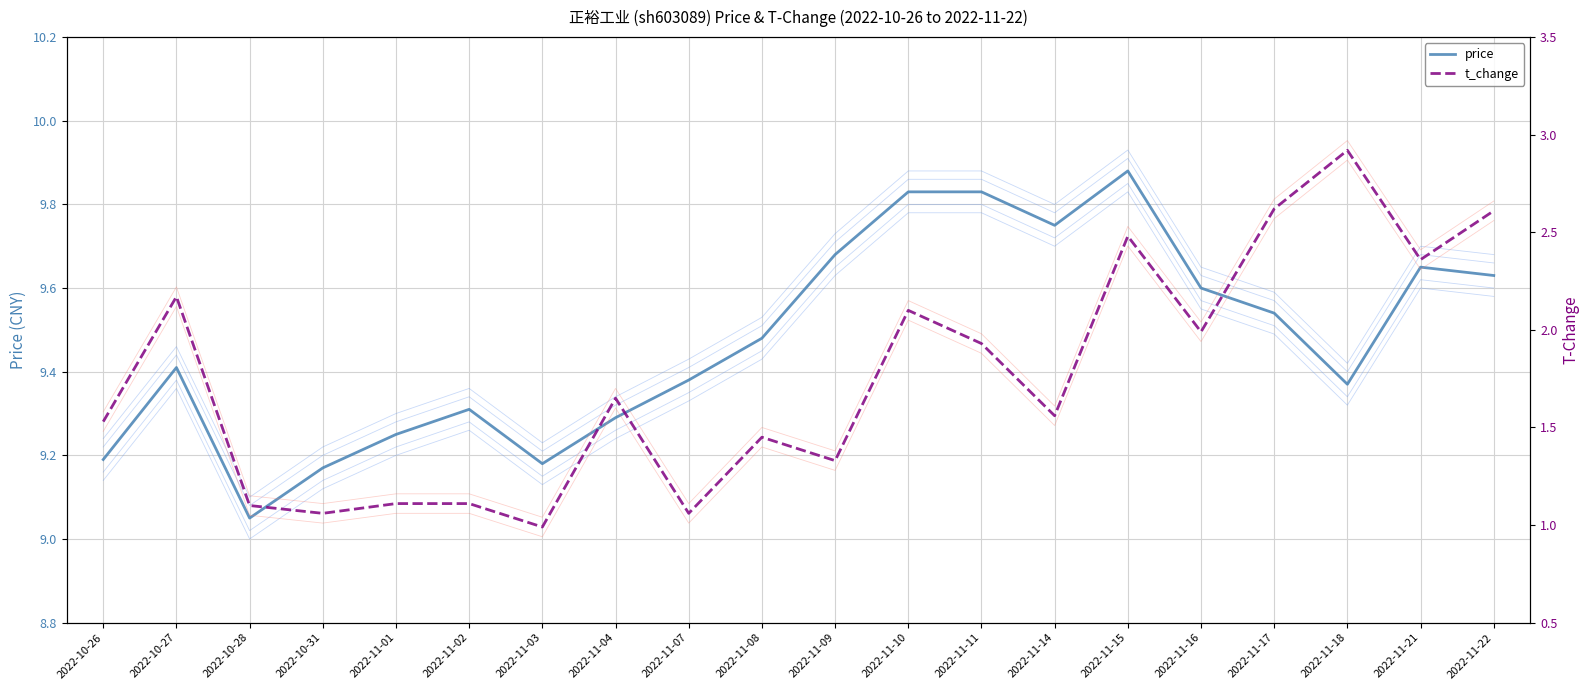

Reading left to right, transcribe all the data shown in this chart.

price: 9.2	9.4	9.1	9.2	9.2	9.3	9.2	9.3	9.4	9.5	9.7	9.8	9.8	9.8	9.9	9.6	9.5	9.4	9.7	9.6
t_change: 1.5	2.2	1.1	1.1	1.1	1.1	1.0	1.6	1.1	1.4	1.3	2.1	1.9	1.6	2.5	2.0	2.6	2.9	2.4	2.6